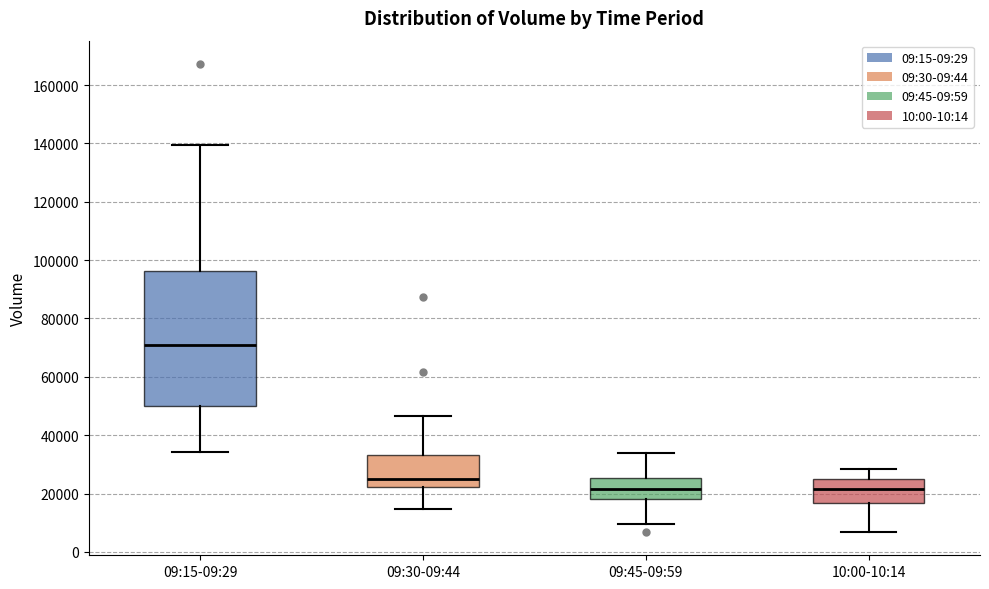

Reading left to right, read every box against the y-axis: the position of its median line, the range the box covers, and the ends of its whiskers. The values are not printed on the chart, so give them approximately, as read against the axis.

09:15-09:29: median 72000, box 50000 to 96000, whiskers 34000 to 140000
09:30-09:44: median 24000, box 22000 to 34000, whiskers 14000 to 46000
09:45-09:59: median 22000, box 18000 to 26000, whiskers 10000 to 34000
10:00-10:14: median 22000, box 16000 to 24000, whiskers 6000 to 28000